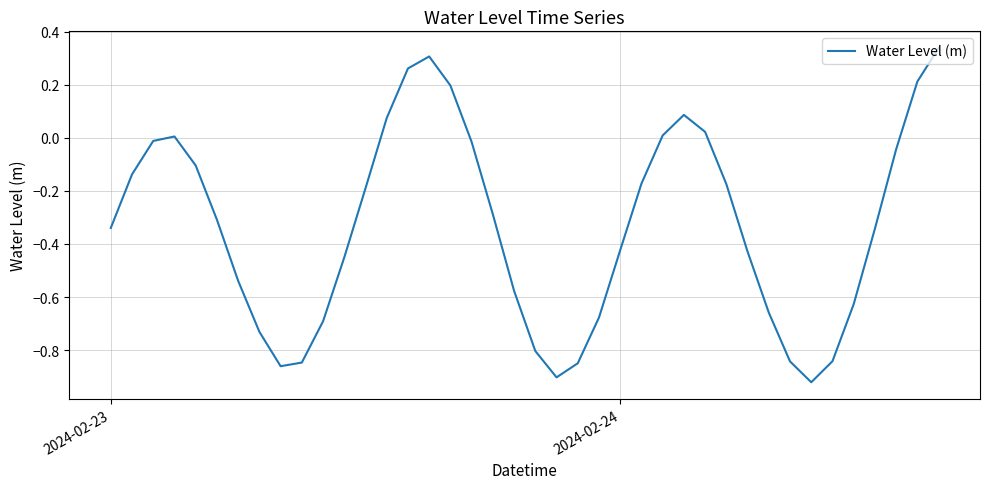

What is the difference between the maximum and minimum values?

1.3